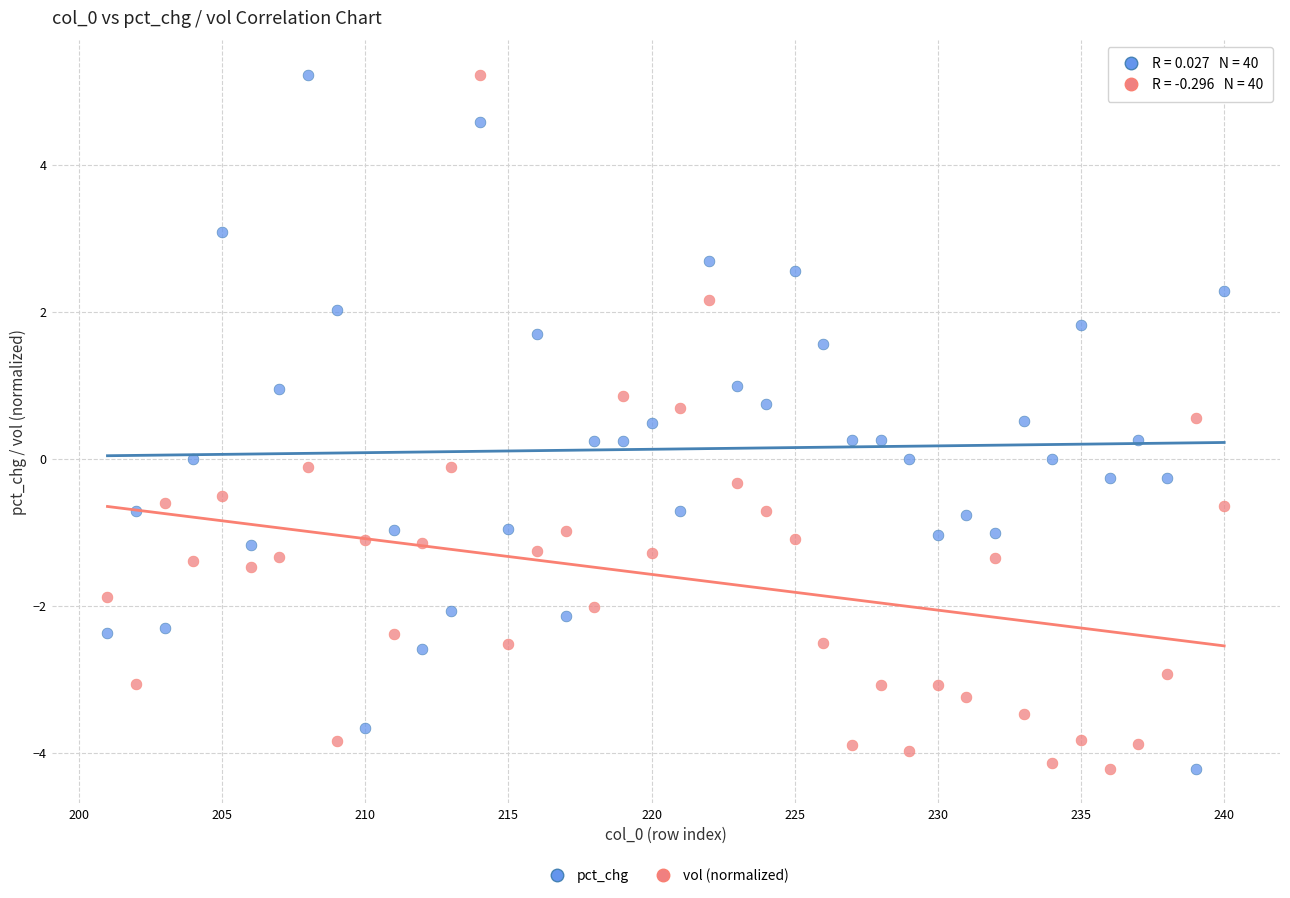

What is the X range (max minus min) for the scatter plot?

39.0